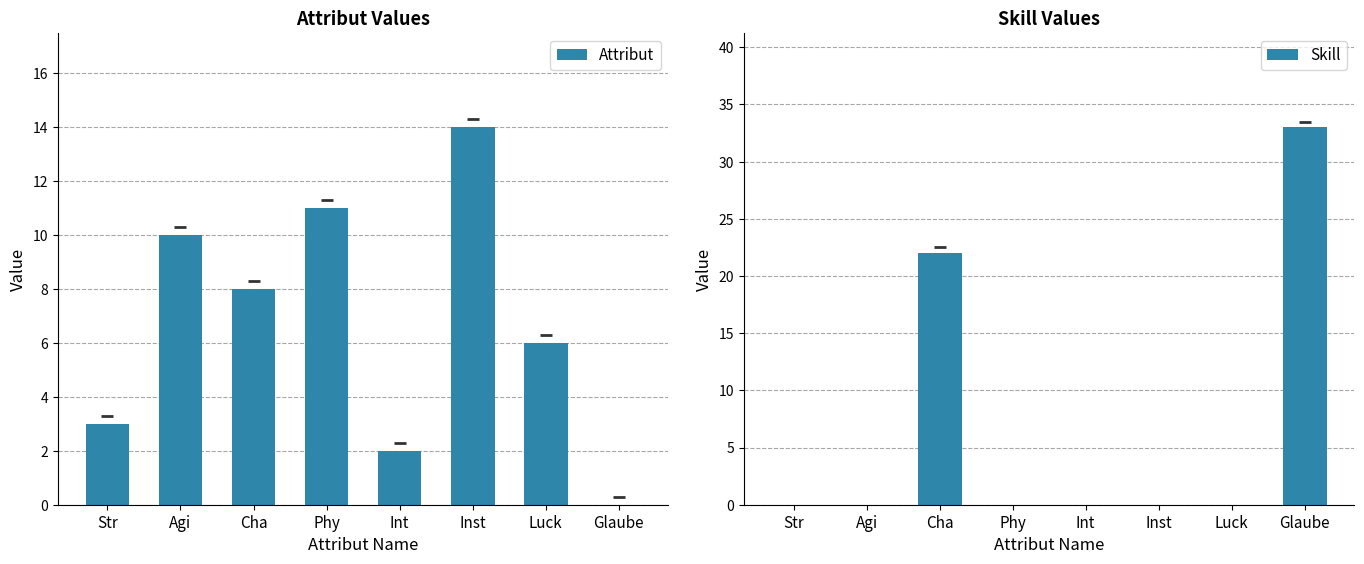

Which series has the largest range (max minus min)?

Skill